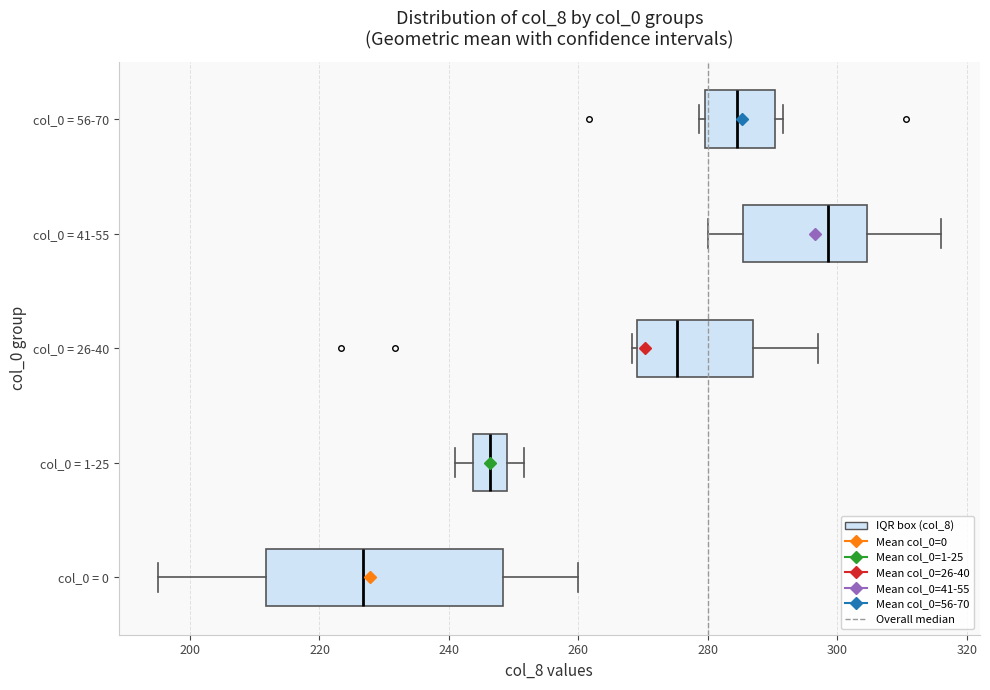

Reading bottom to top, read every box against the x-axis: the position of its median line, the range the box covers, and the ends of its whiskers. The values are not printed on the chart, so give them approximately, as read against the axis.

col_0 = 0: median 226, box 212 to 248, whiskers 196 to 260
col_0 = 1-25: median 246, box 244 to 250, whiskers 242 to 252
col_0 = 26-40: median 276, box 270 to 286, whiskers 268 to 298
col_0 = 41-55: median 298, box 286 to 304, whiskers 280 to 316
col_0 = 56-70: median 284, box 280 to 290, whiskers 278 to 292